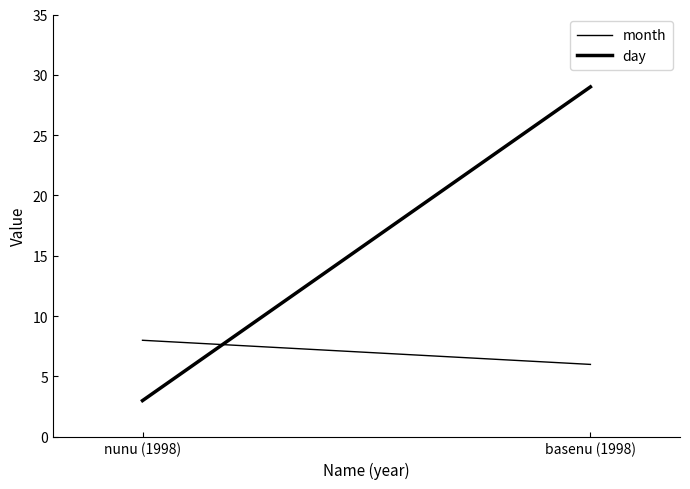

At how many categories does at least one series exceed 11?

1